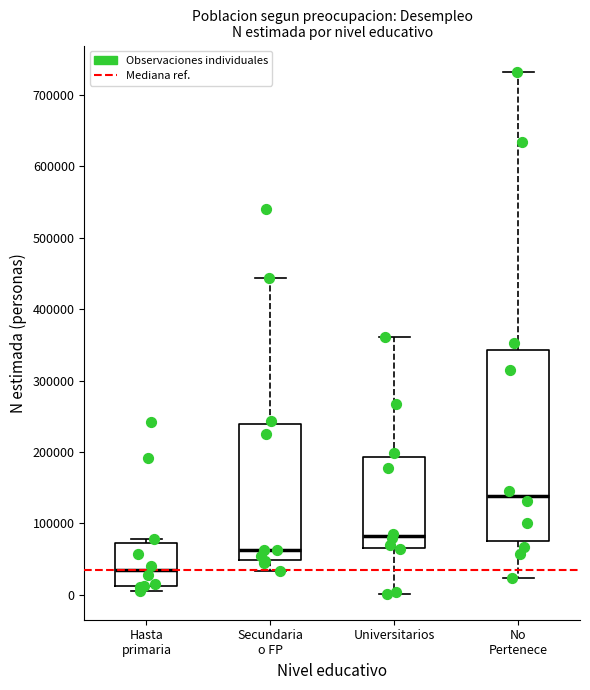

Where is the lower edge of the box for Hasta primaria on the y-axis? The values are not printed on the chart, so give them approximately, as read against the axis.

10000